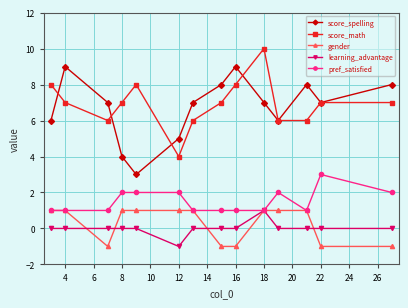

True or false: pref_satisfied and score_spelling intersect in this chart.

False